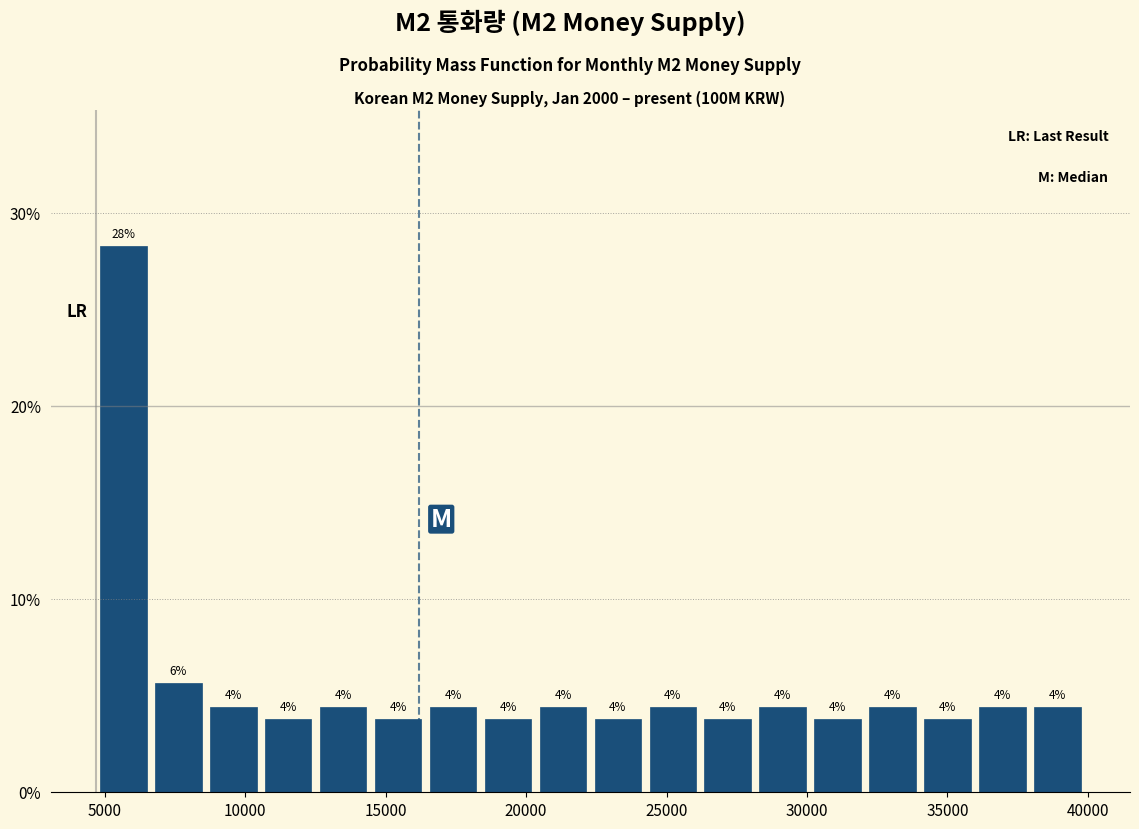

Read against the x-axis, roughly where is the centre of the tallest bar?

5500